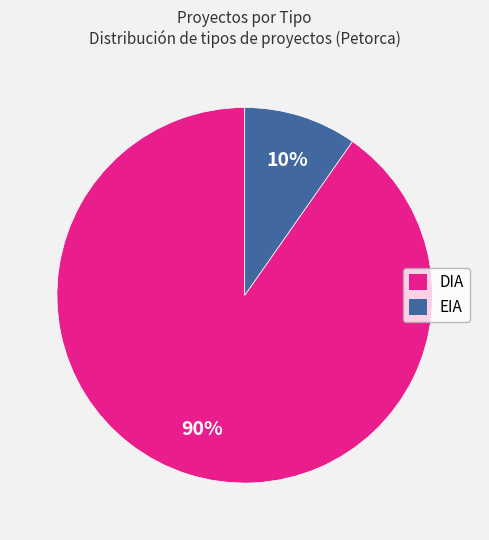

What percentage is the DIA slice, to the nearest percent?

90%